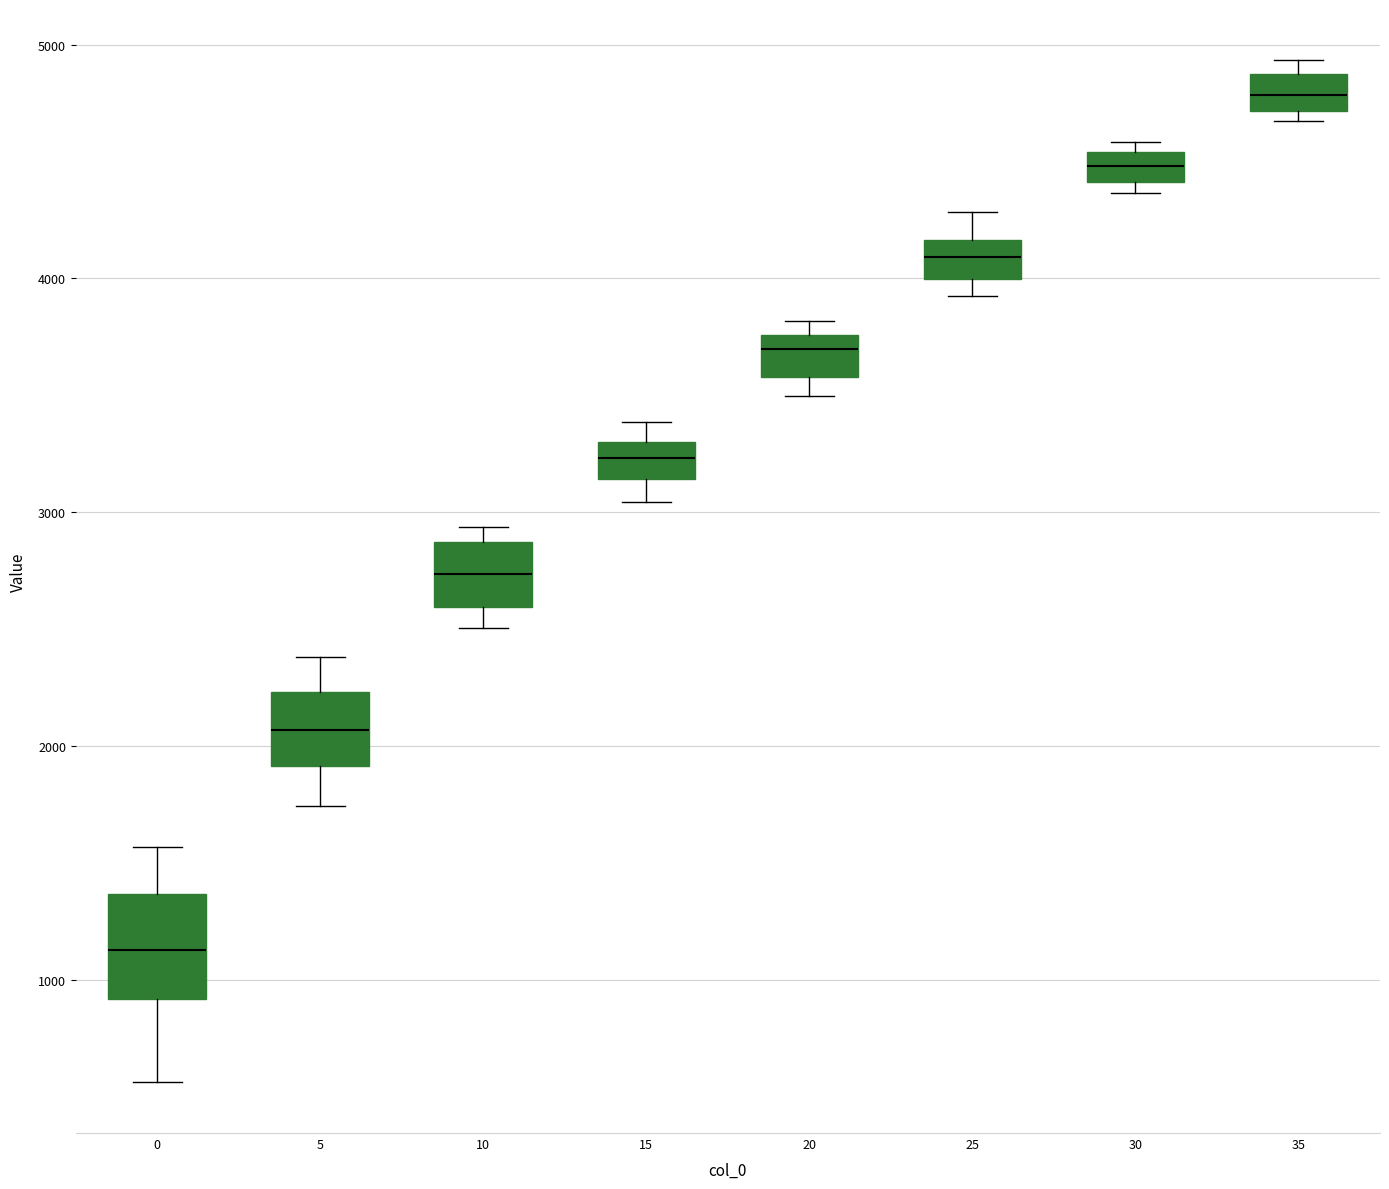

Which box is the tallest, from its lower edge to its upper edge?

0